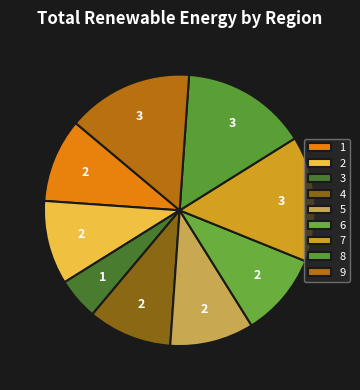

To the nearest percent, what is the average slice percentage?

11%